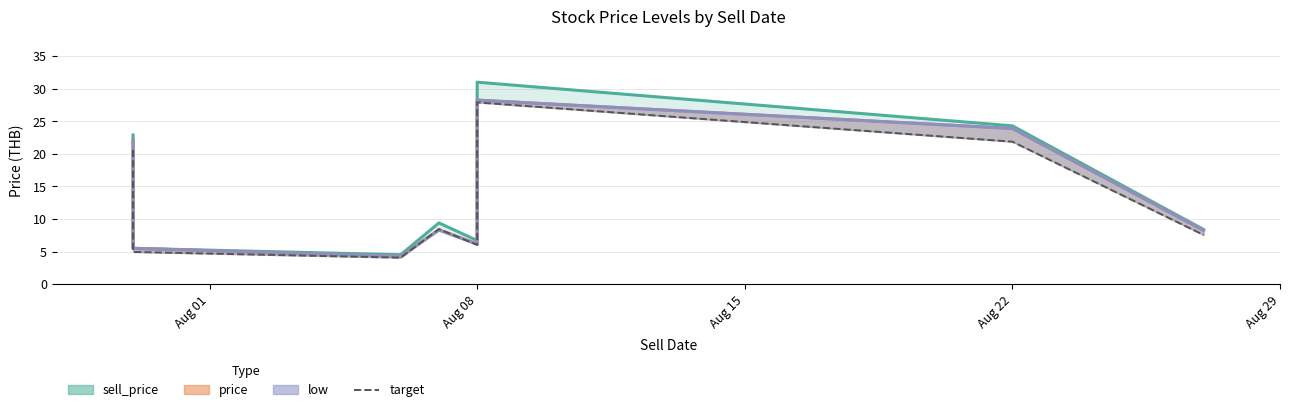

Where is the data nearest to the value 15?

Aug 01